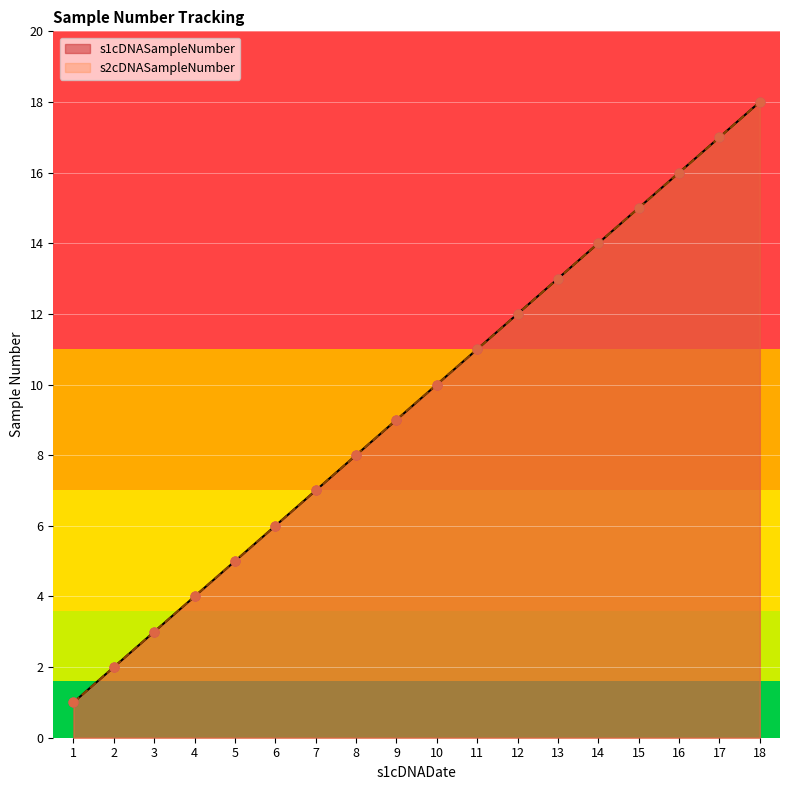

At how many categories does at least one series exceed 2?

16